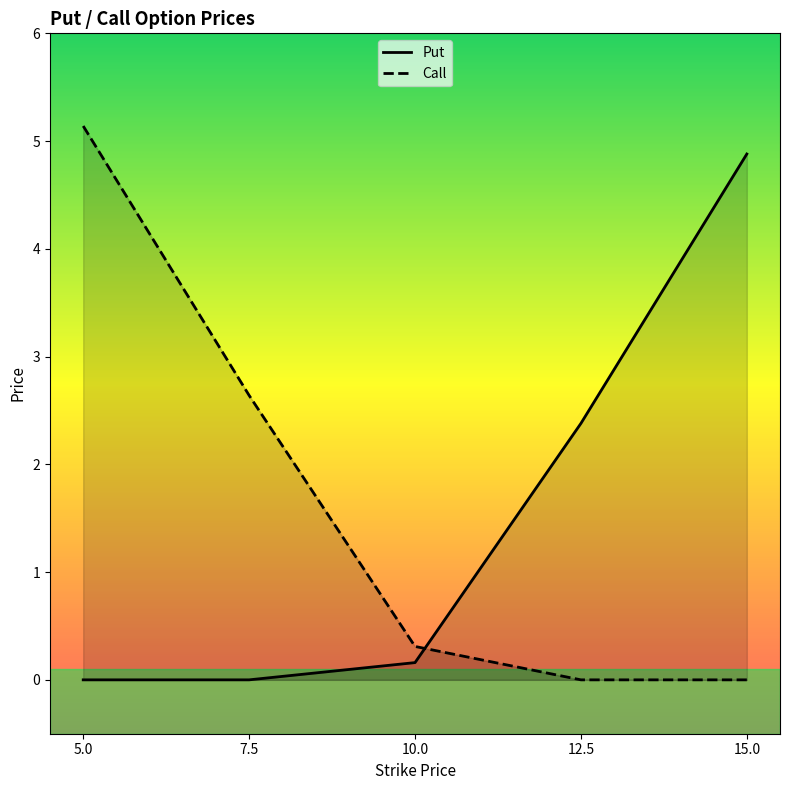

Is the value of Call at 7.5 greater than the value of Put at 7.5?

Yes